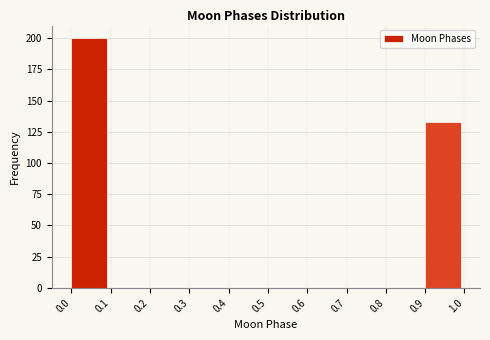

How tall is the bar that spans 0.0 to 0.1 on the x-axis? The values are not printed on the chart, so give them approximately, as read against the axis.

200